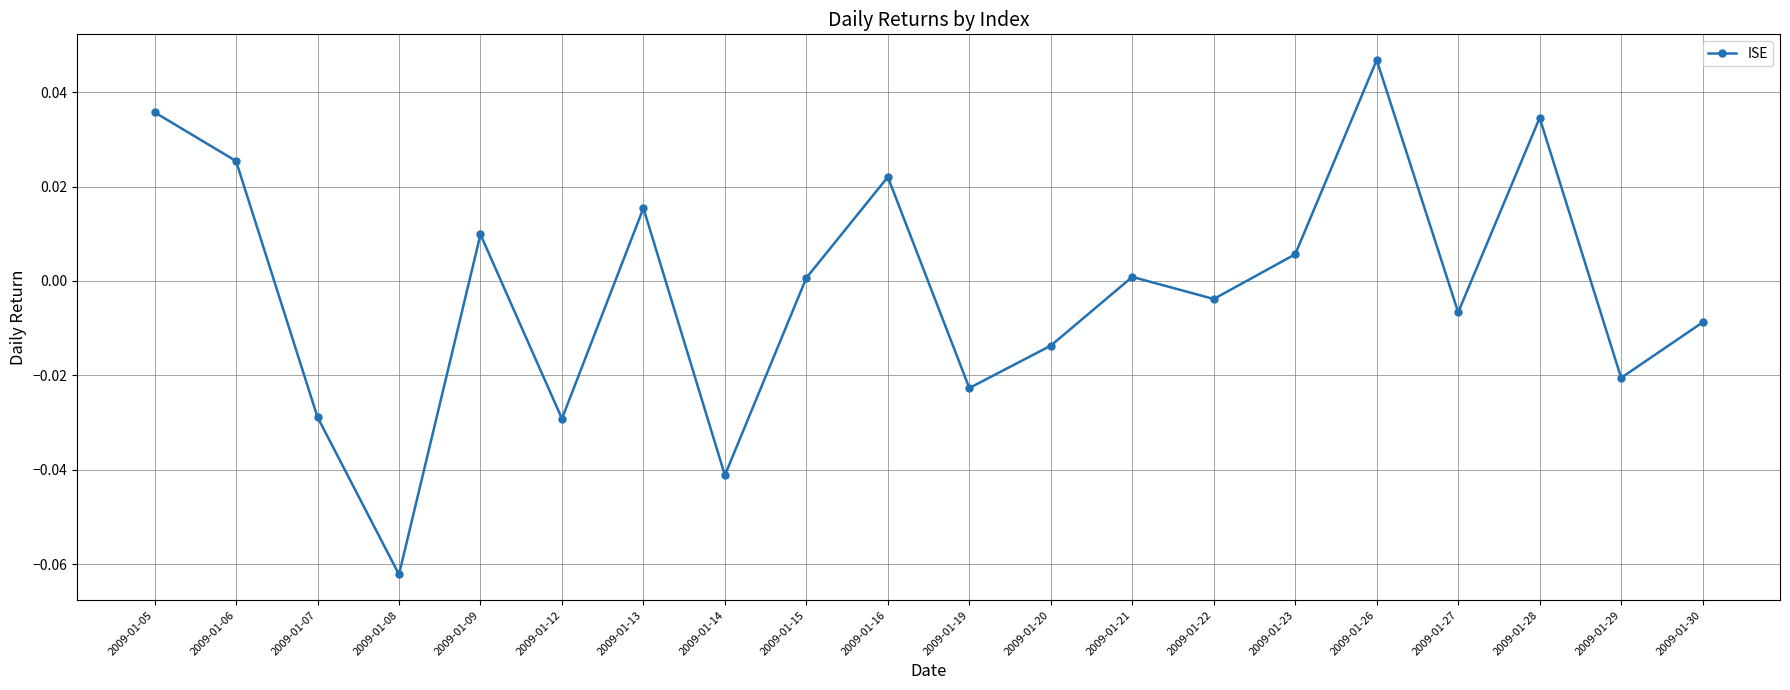

Does the chart have visible grid lines?

Yes